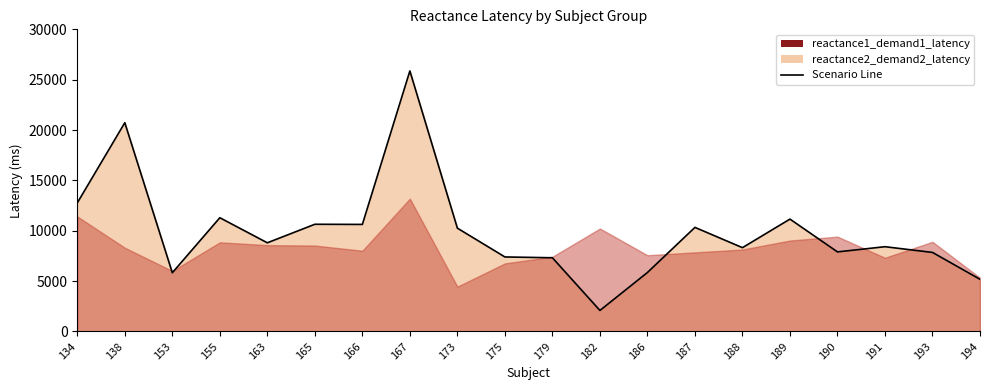

What is the value of the 9th point from the left?

10259